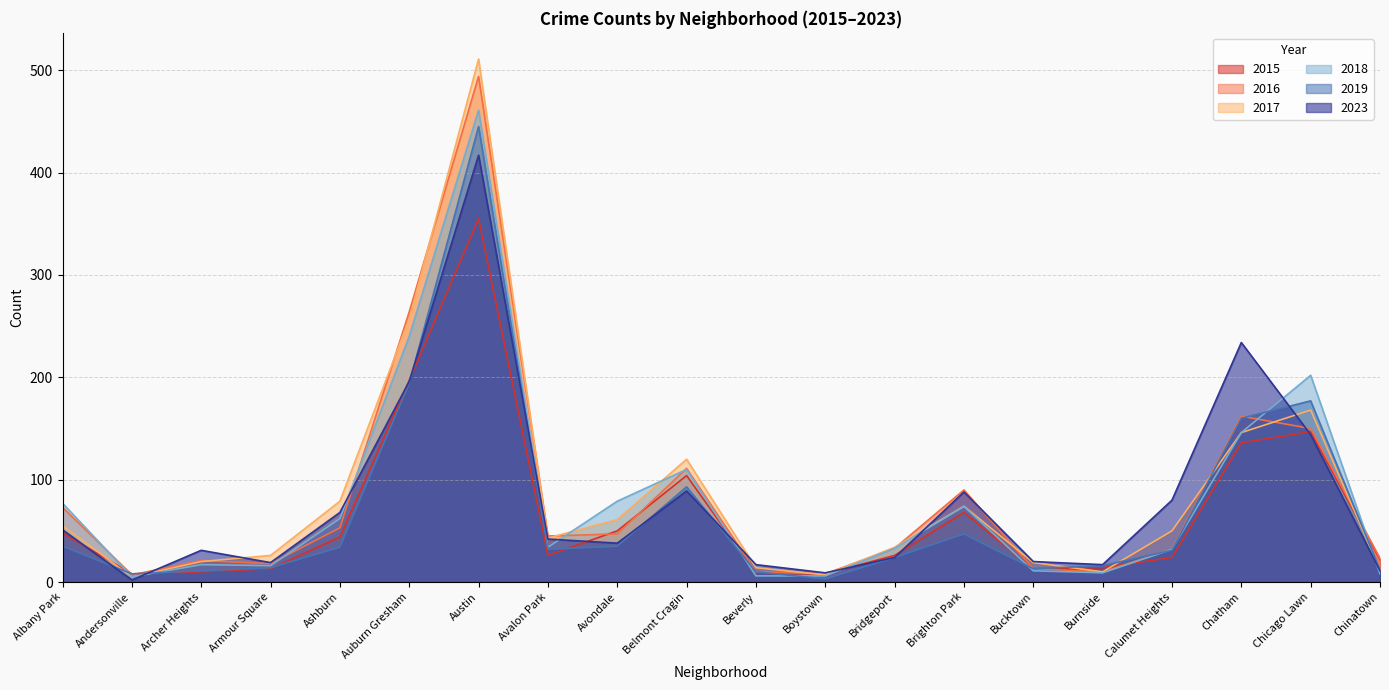

What are all the series names shown in the legend?

2015, 2016, 2017, 2018, 2019, 2023